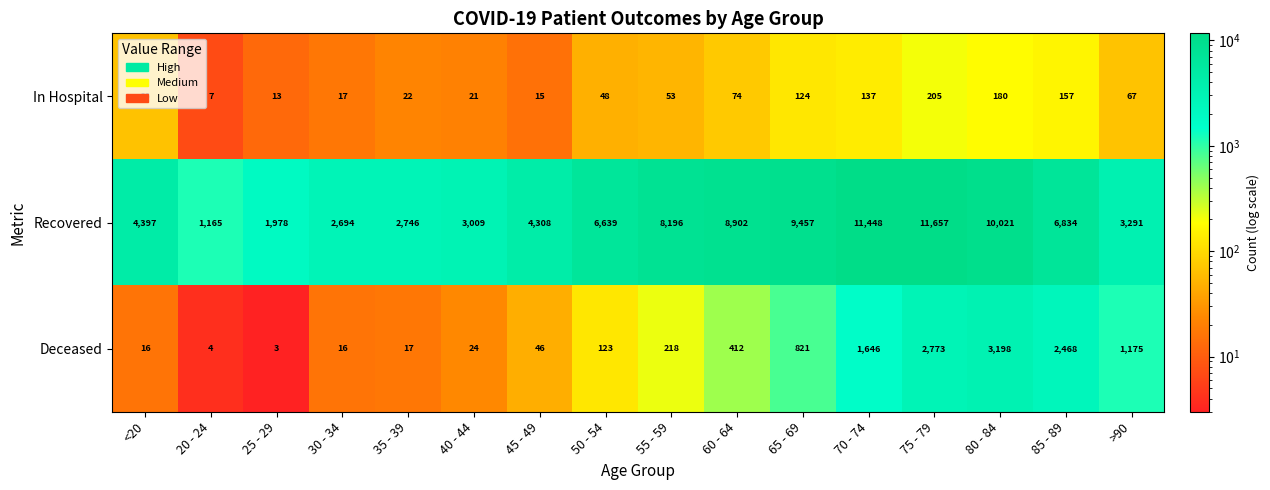

What value does the Recovered series have at <20, to the nearest 10?

4400